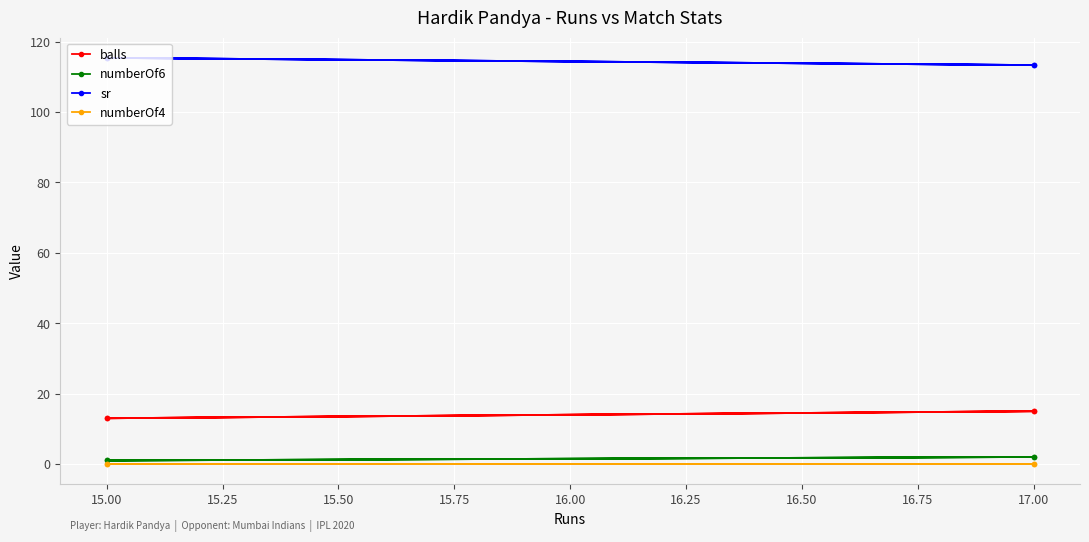

True or false: numberOf6 and numberOf4 intersect in this chart.

False